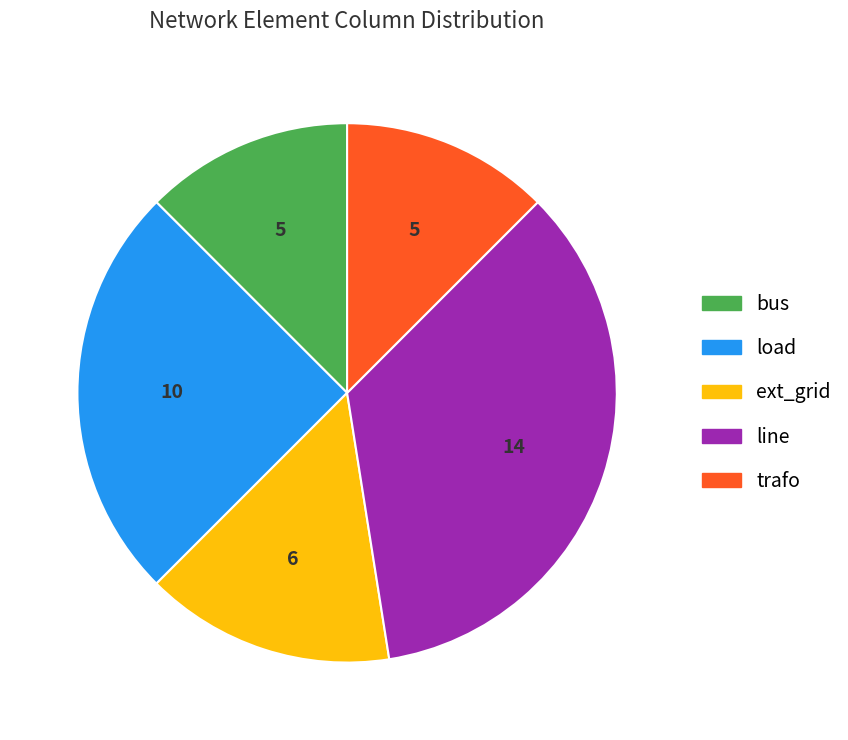

Does trafo account for over 50% of the chart?

No